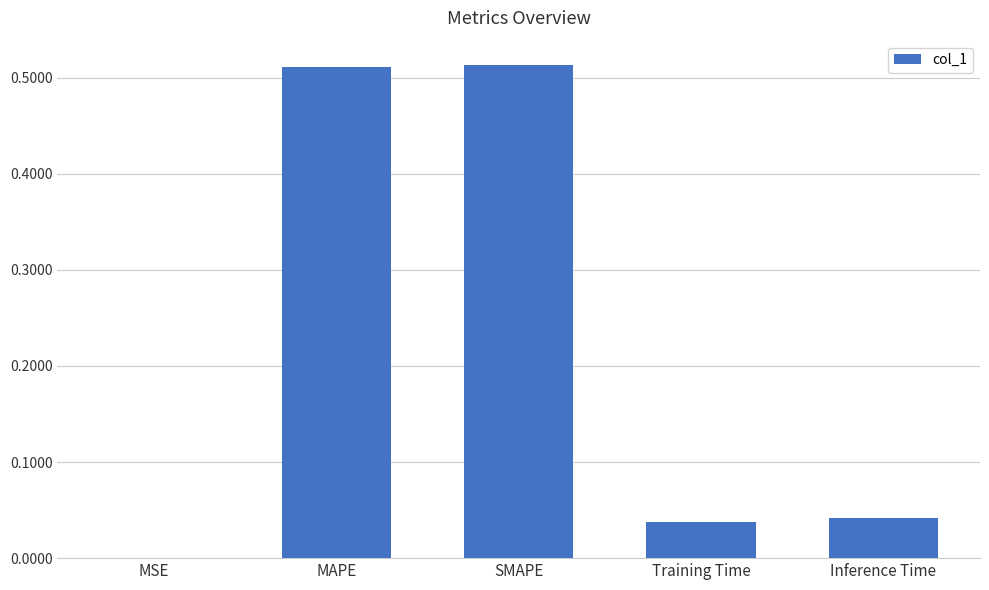

What is the sum of all values?

1.1